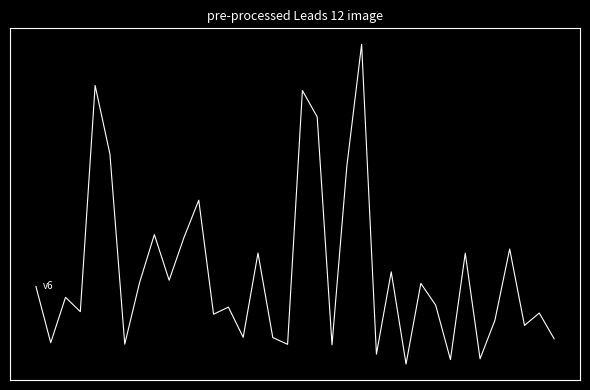

What is the value of the 21st point from the left?

0.4